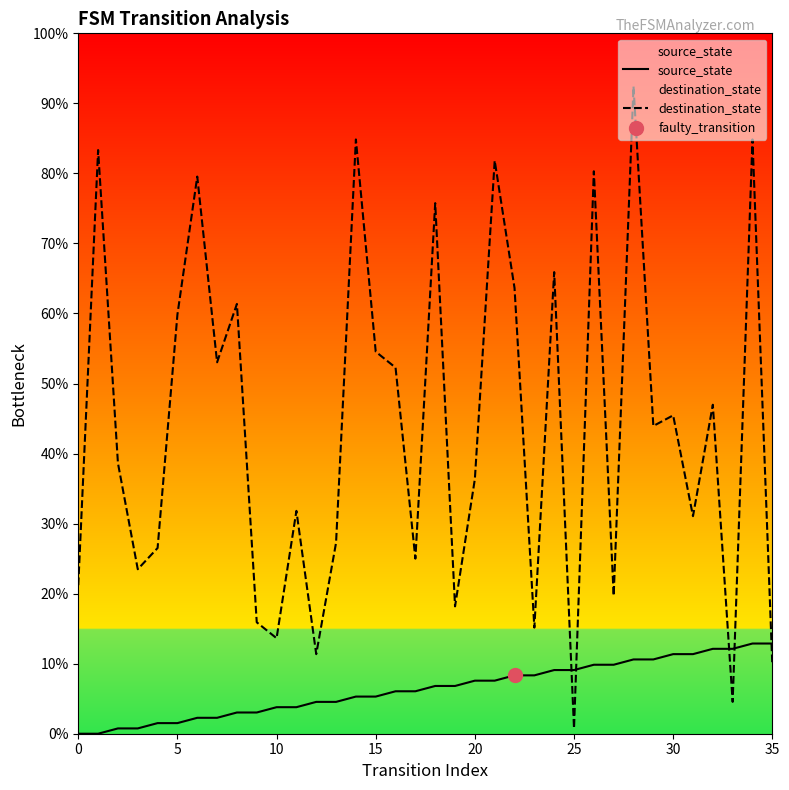

What are all the series names shown in the legend?

source_state, destination_state